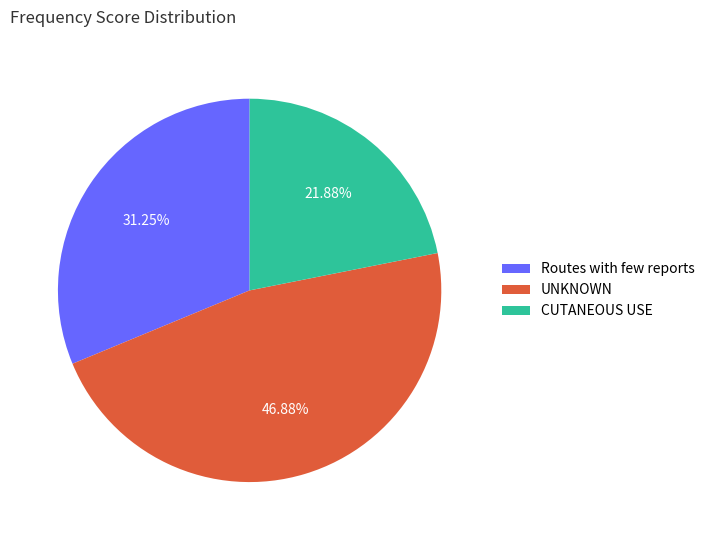

Combined, do UNKNOWN and Routes with few reports account for over 50%?

Yes